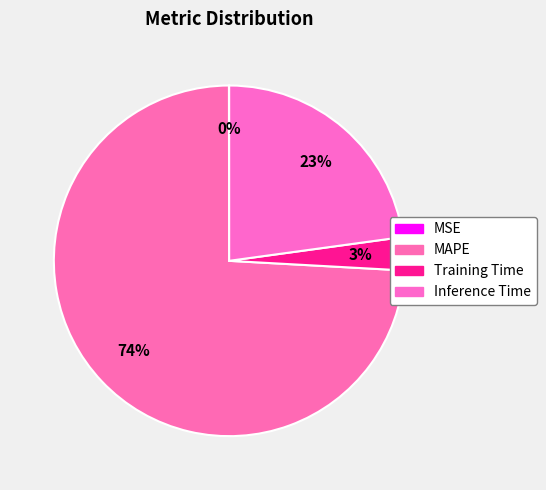

To the nearest percent, what is the average slice percentage?

25%